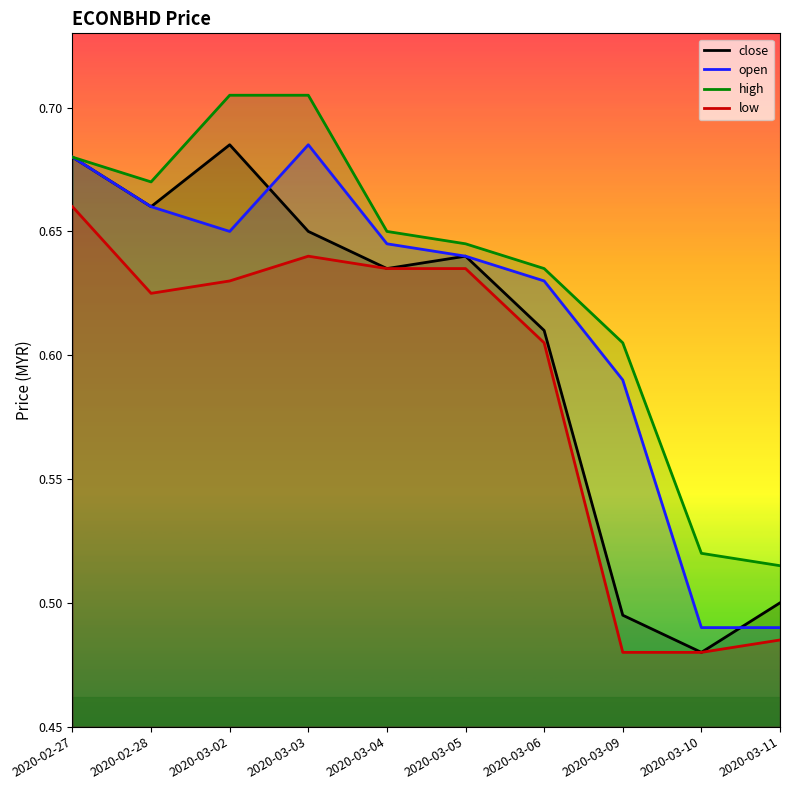

Does the chart have visible grid lines?

No